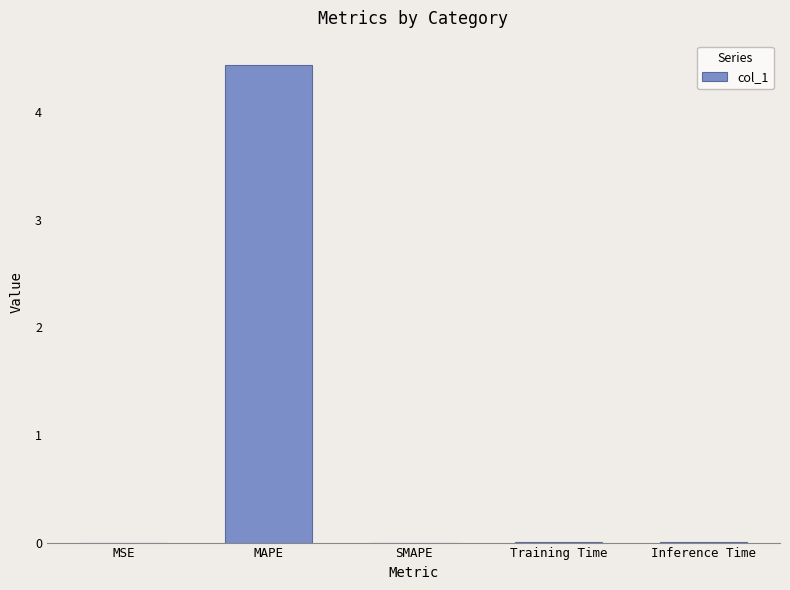

True or false: the data shows 1.6 at MAPE.

False